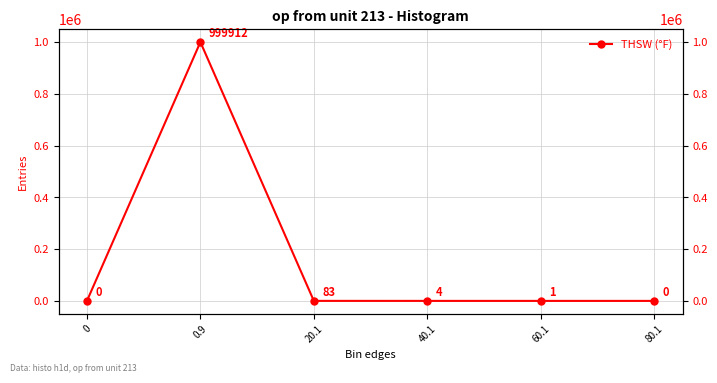

What is the sum of all values?

1000000